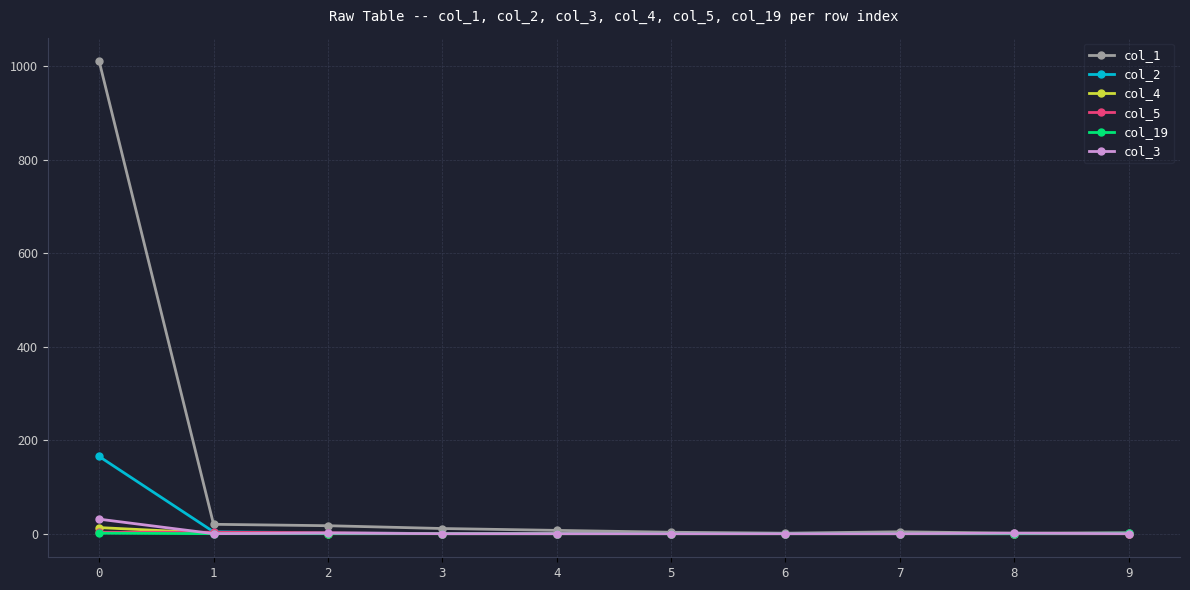

At how many categories does at least one series exceed 509?

1